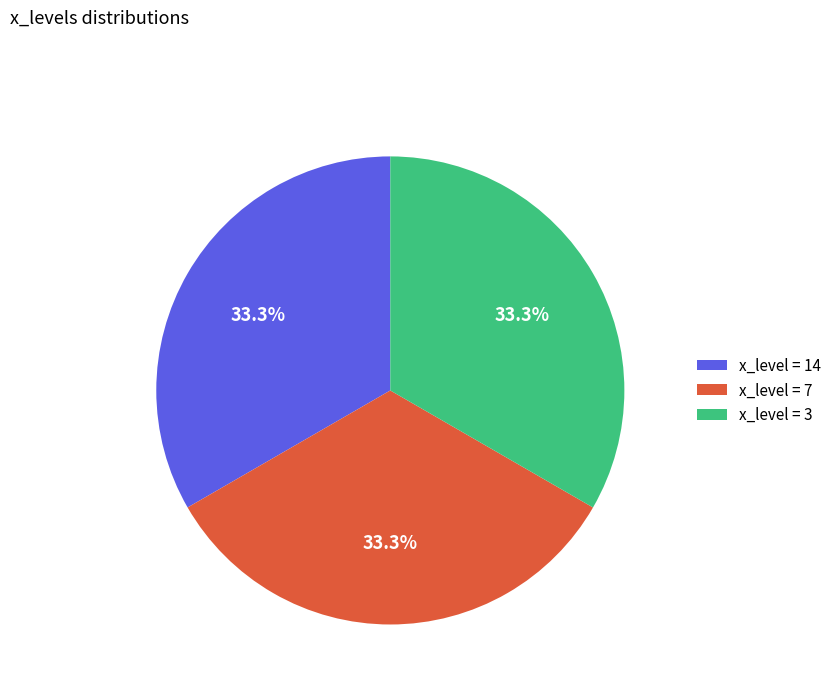

Count the number of slices in the pie.

3